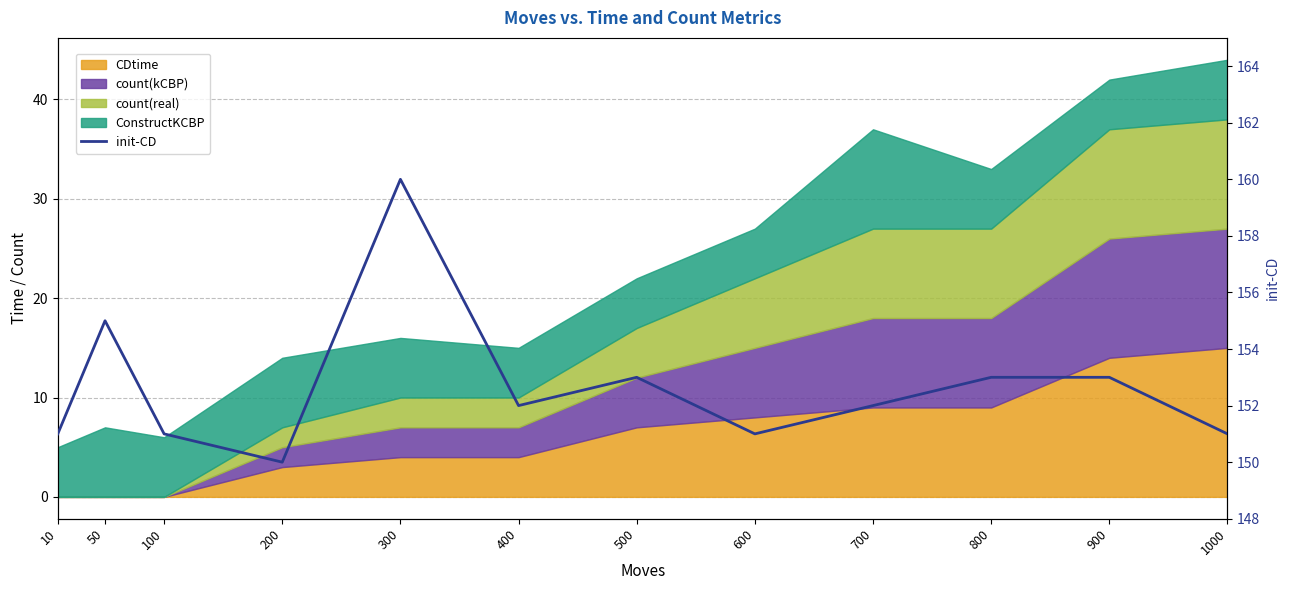

What value does the data have at 50, to the nearest 10?

160